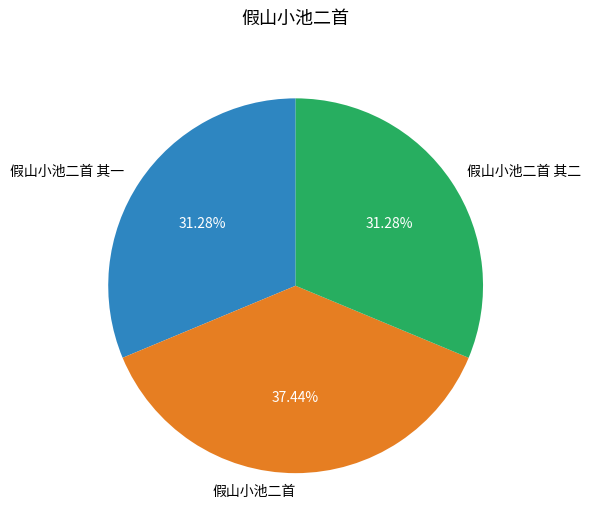

What is the total percentage of 假山小池二首 其二 and 假山小池二首 其一?

62.6%